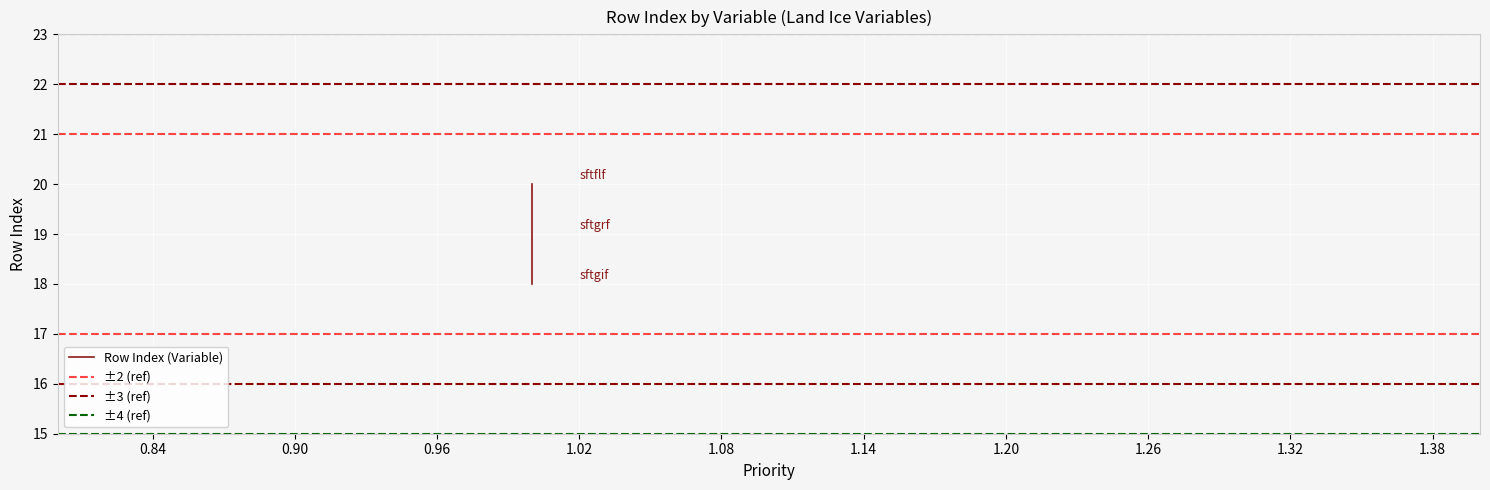

Between sftgif and sftgrf, which is larger?

sftgrf